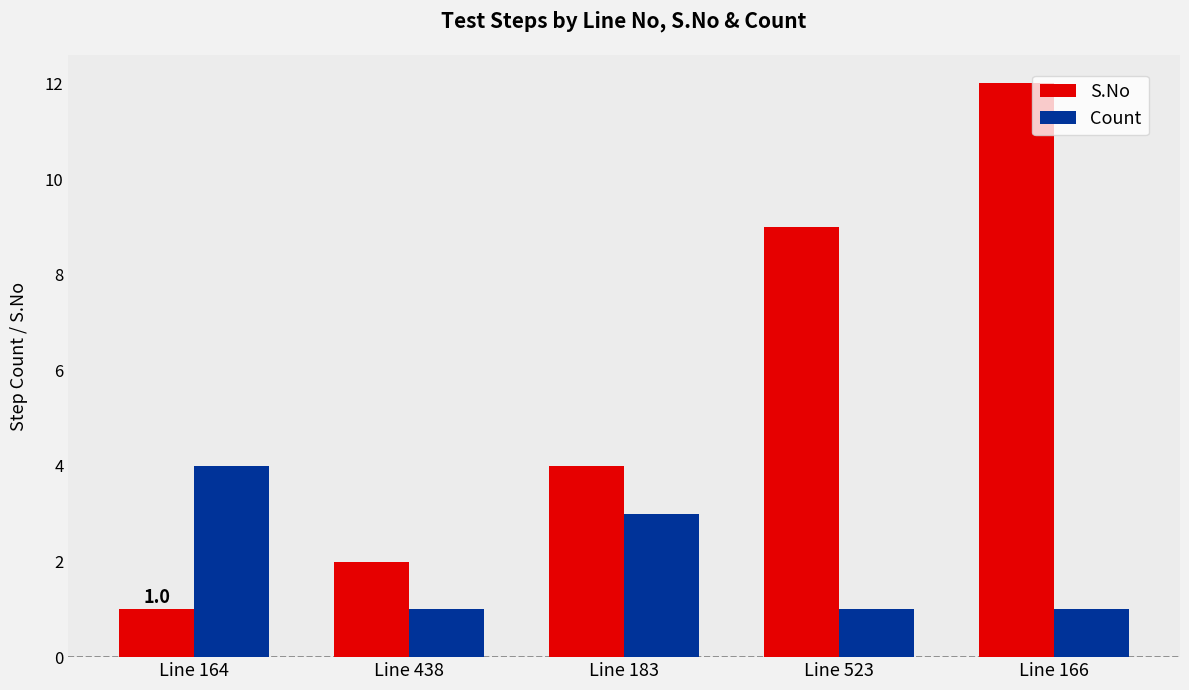

Which series has the largest range (max minus min)?

S.No